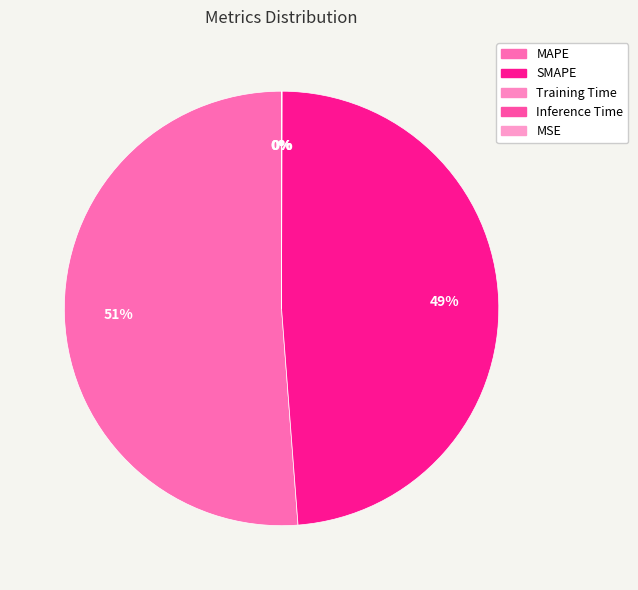

To the nearest percent, what is the combined percentage of SMAPE and MAPE?

100%